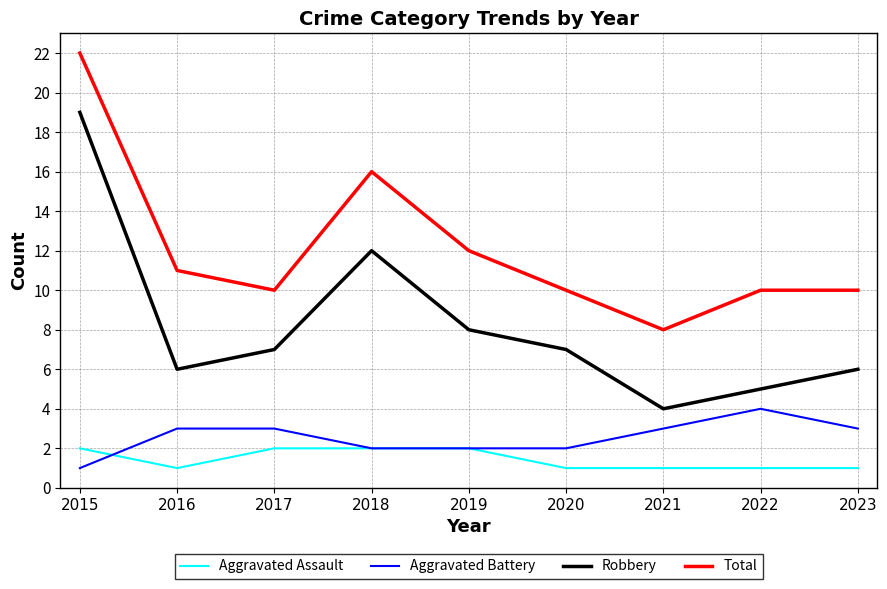

Which category has the lowest value in the Robbery series?

2021